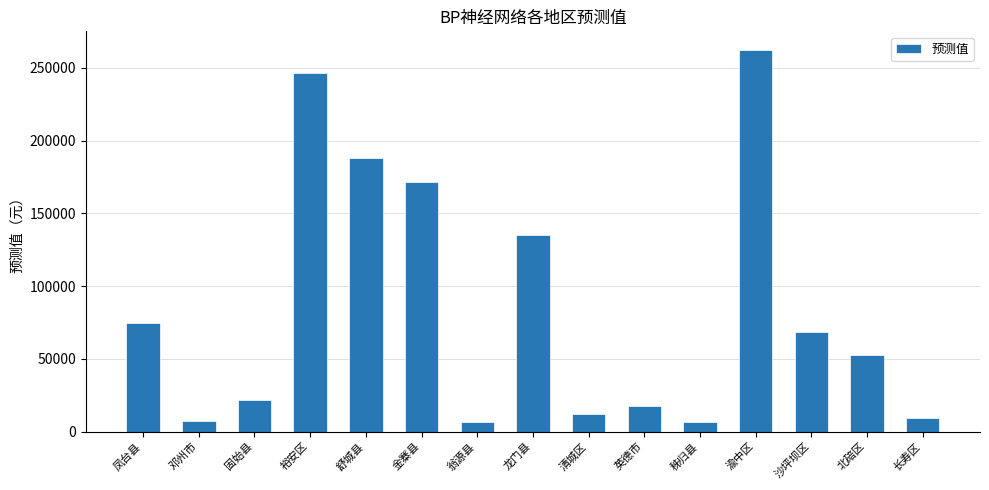

Approximately how many times larger is the value at 凤台县 compared to 舒城县?

0.4